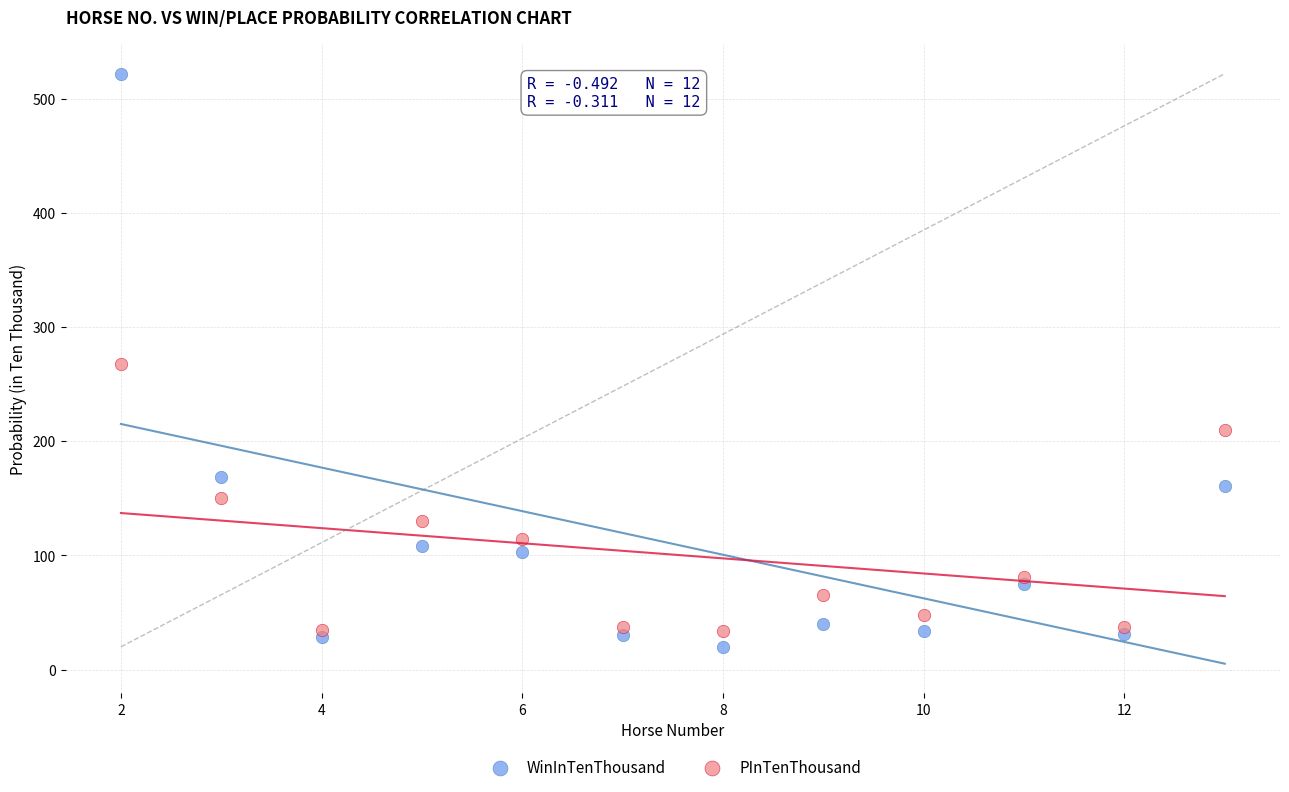

Which series reaches the maximum Y coordinate?

WinInTenThousand